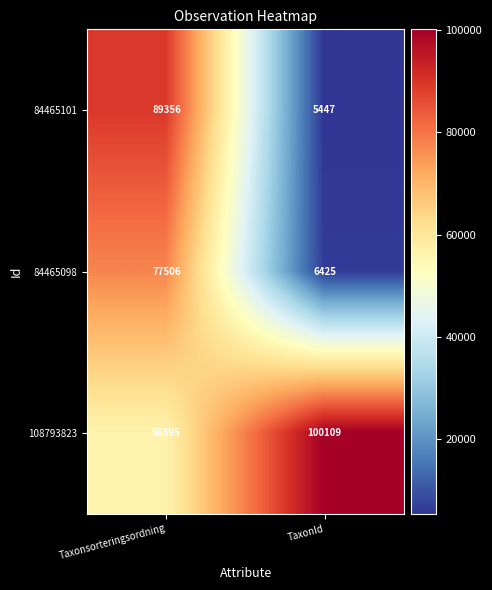

Which category has the highest value in the 84465098 series?

Taxonsorteringsordning